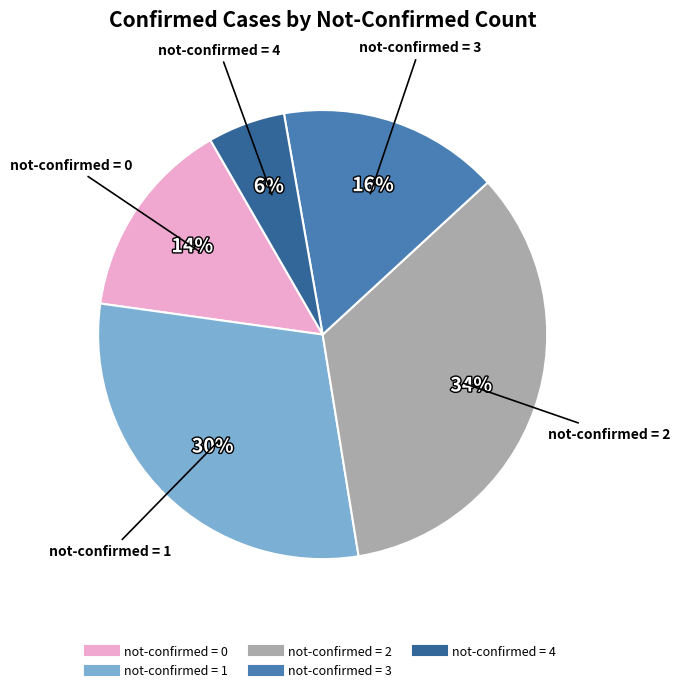

To the nearest percent, what is the average slice percentage?

20%